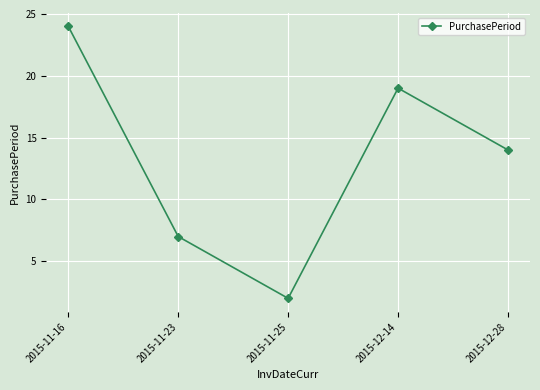

True or false: the data has more than 1 interior local peaks.

False